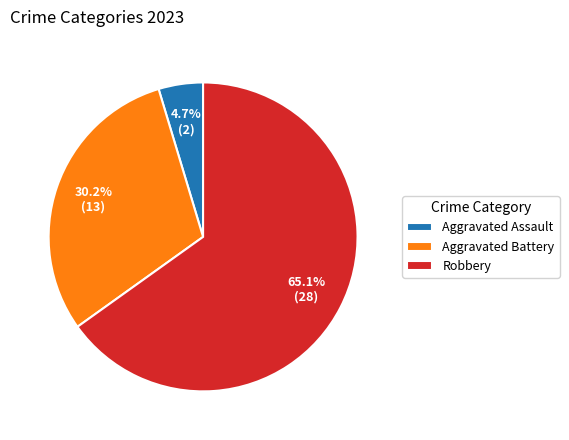

To the nearest percent, what is the combined percentage of Robbery and Aggravated Battery?

95%